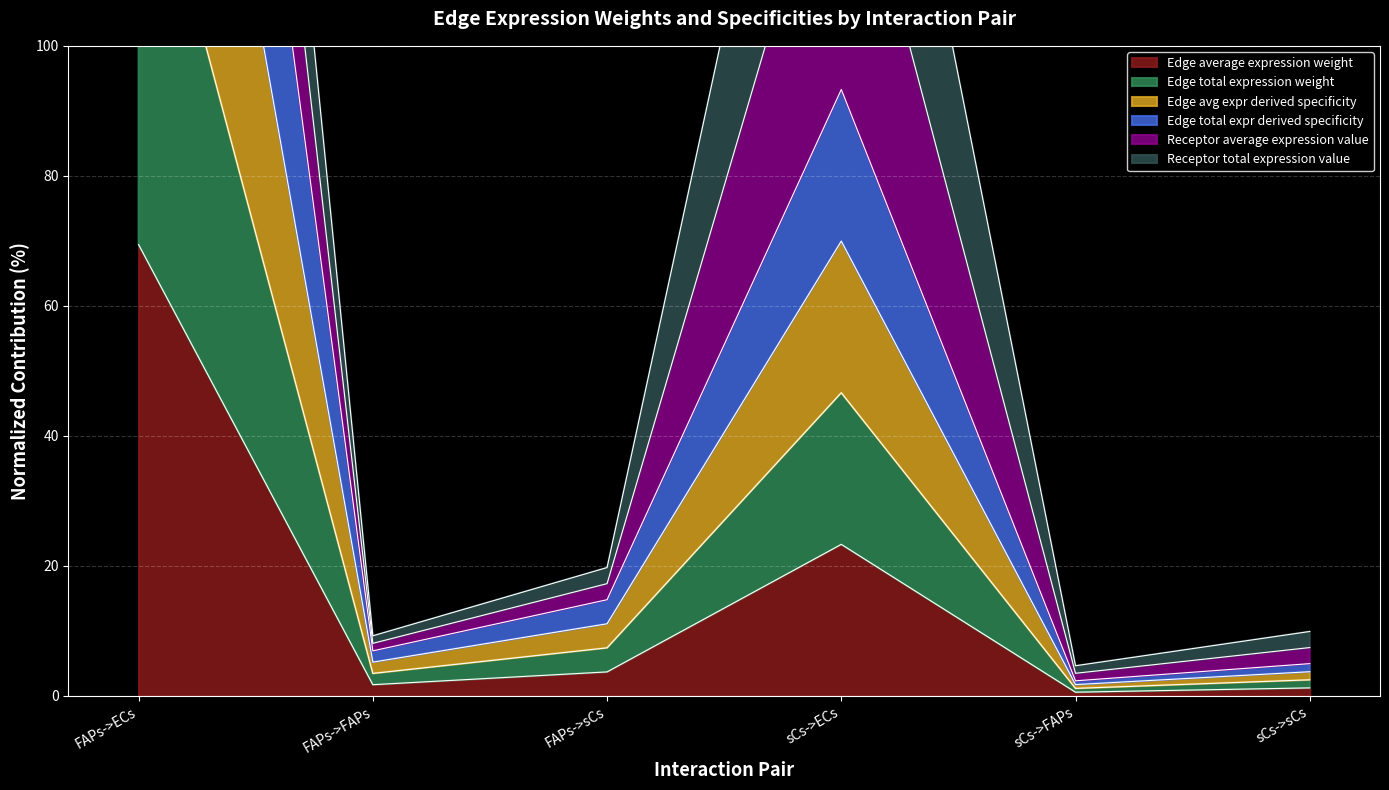

What is the difference between the Edge total expr derived specificity values at sCs->FAPs and FAPs->ECs?

275.3